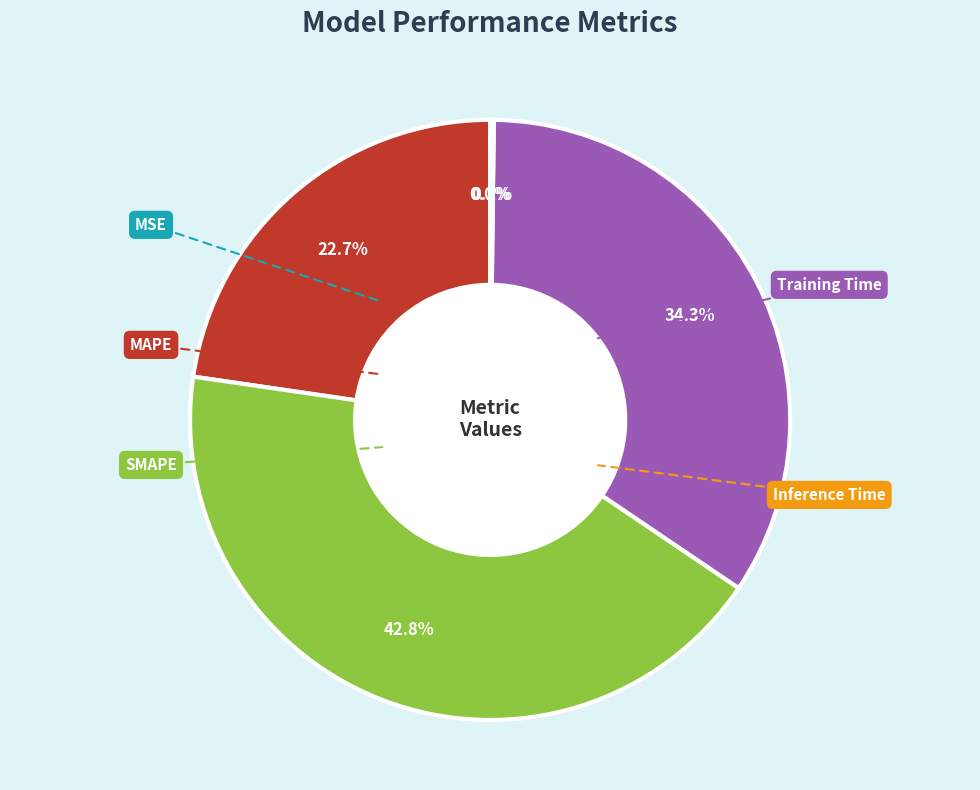

Does any single category account for the majority?

No